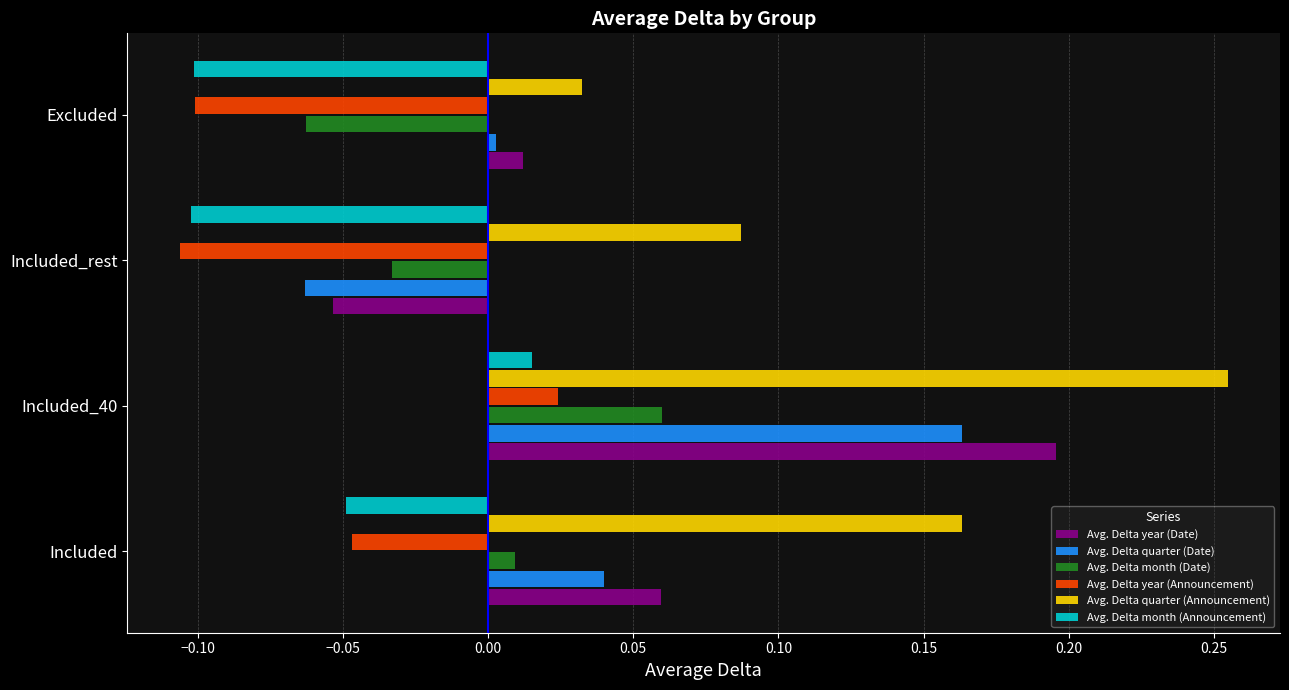

Which series has the largest total across all categories?

Avg. Delta quarter (Announcement)